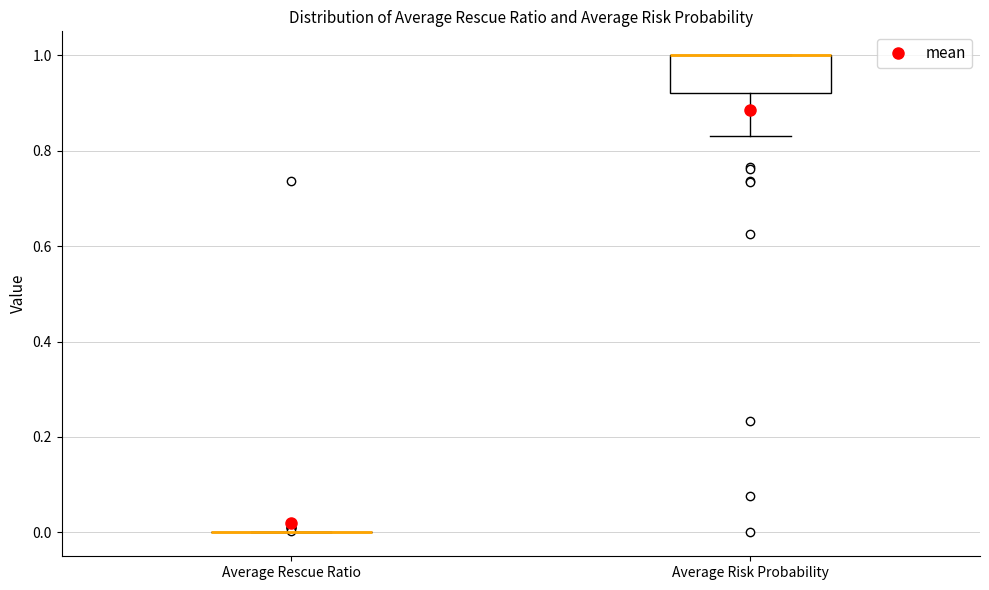

Reading left to right, transcribe this box plot: for each box, give where its median line is, the range the box spans, and where its two whiskers end, as read against the y-axis. The values are not printed on the chart, so give them approximately, as read against the axis.

Average Rescue Ratio: box collapsed to a line at 0.00, whiskers 0.00 to 0.00
Average Risk Probability: median 1.00 (drawn on the box's upper edge), box 0.92 to 1.00, whiskers 0.84 to 1.00